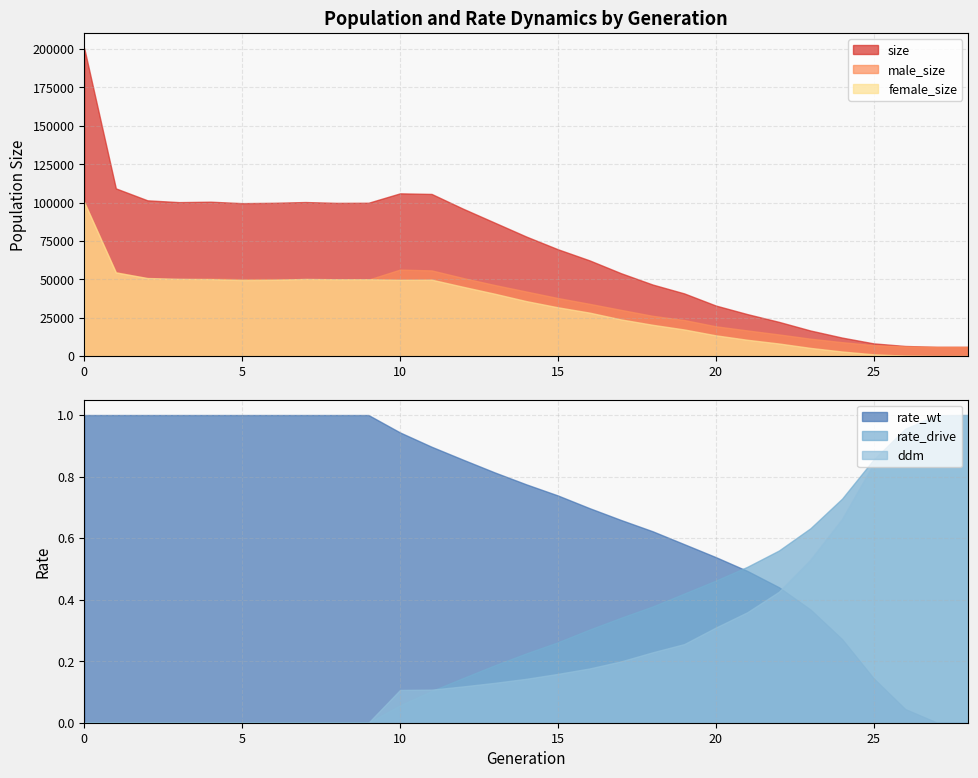

What is the value of the size point at the 29th from the left?

6000.0